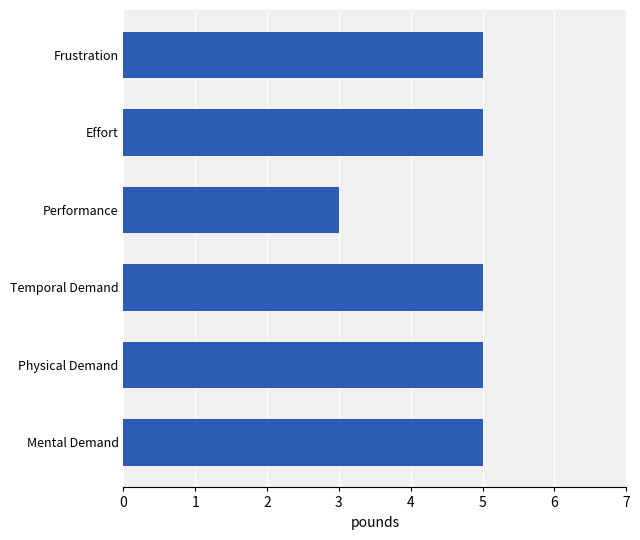

Approximately how many times larger is the value at Frustration compared to Mental Demand?

1.0